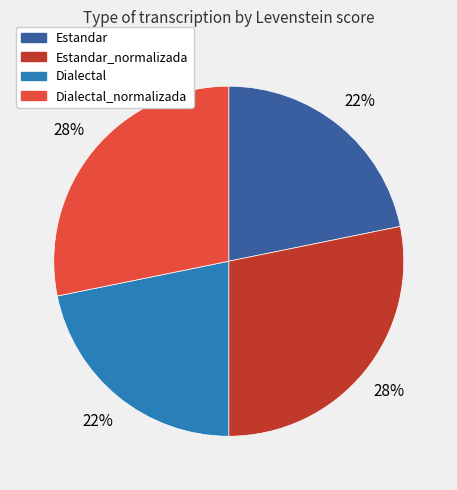

To the nearest percent, what is the average slice percentage?

25%